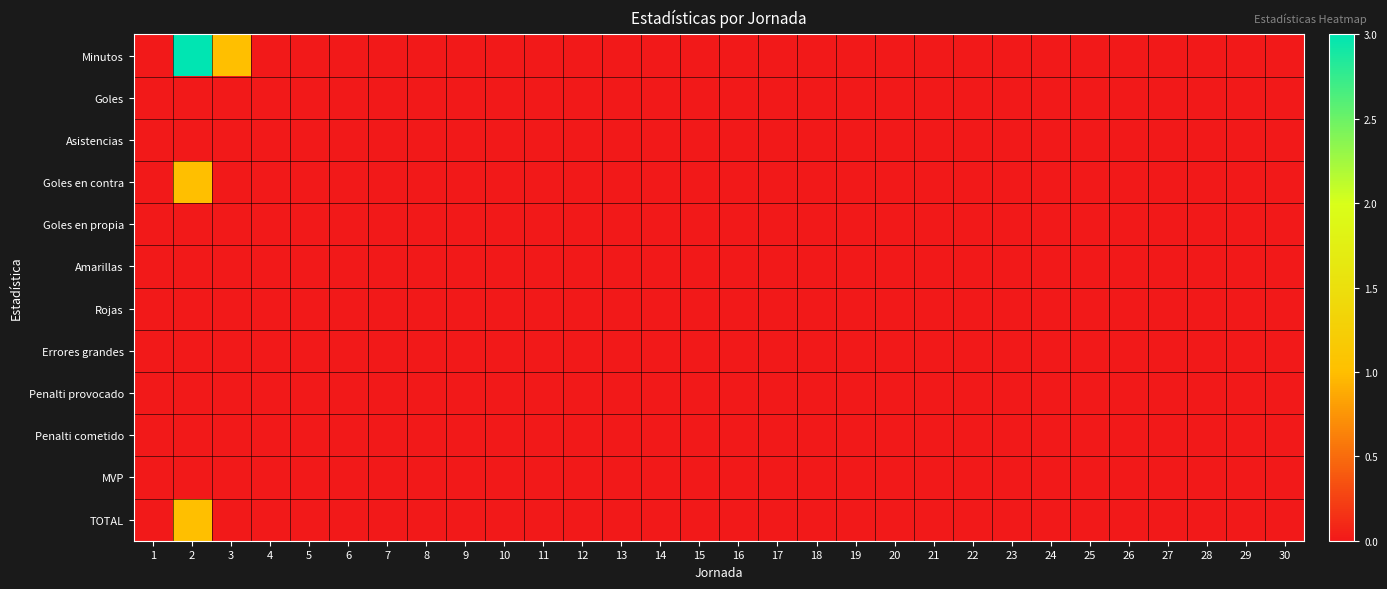

How many series are shown in this chart?

12